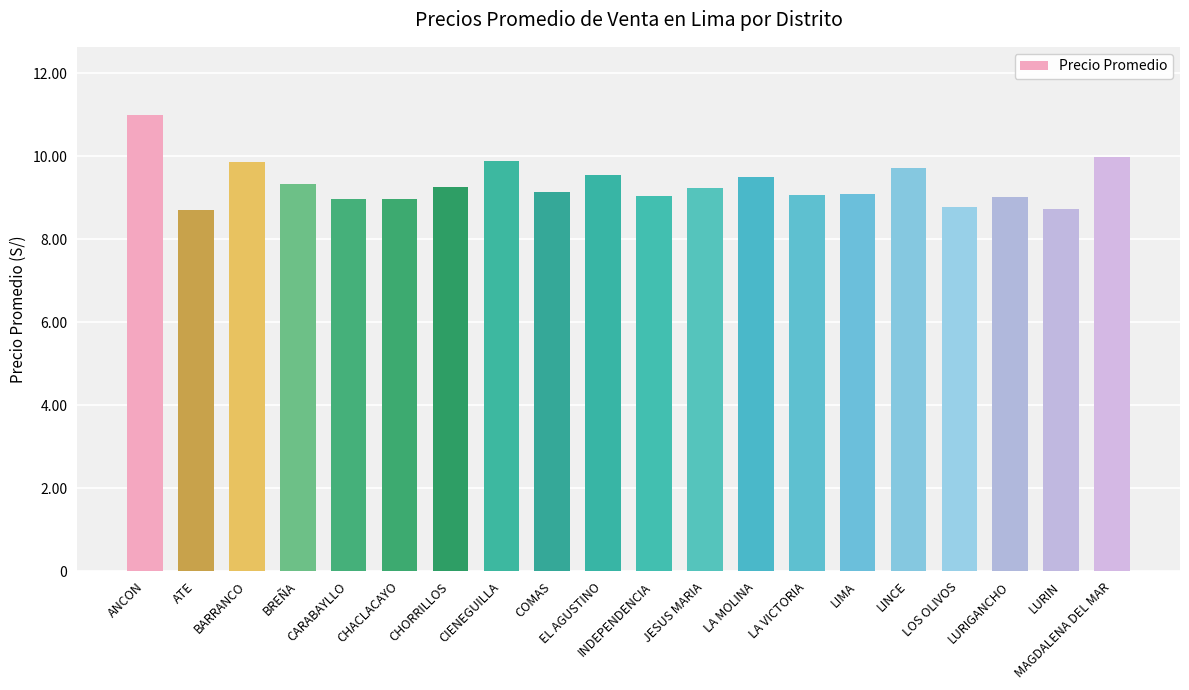

Is it true that the value at LA MOLINA is 9.5?

True